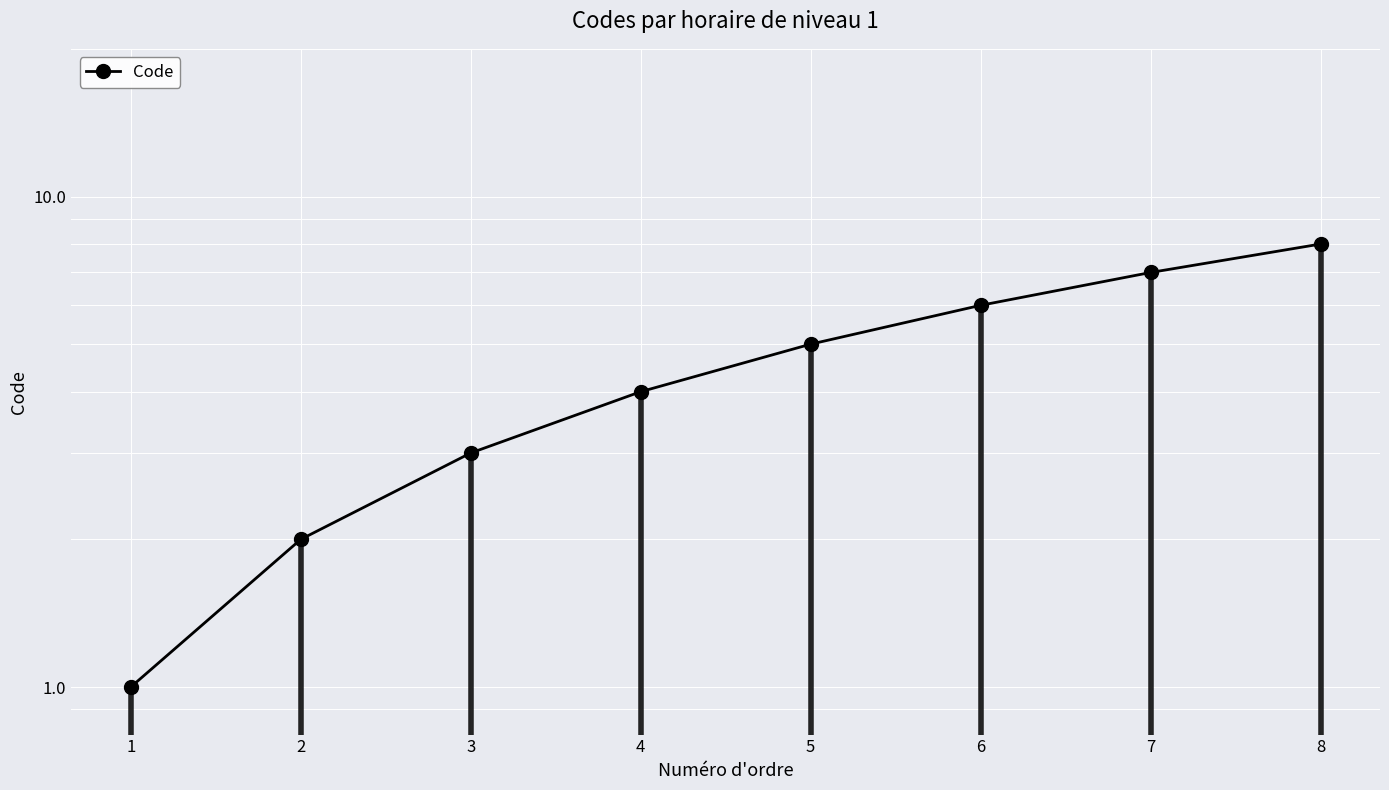

At which category does the chart reach its peak across all series?

8